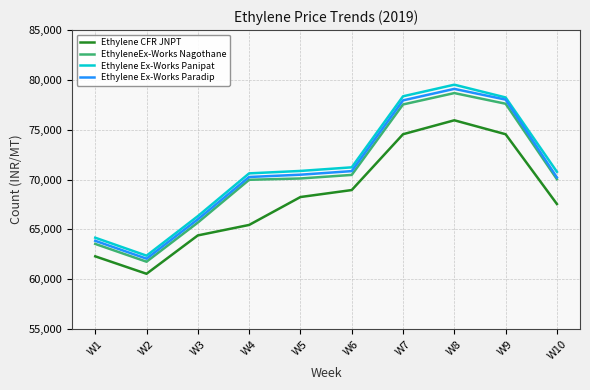

Which series changed the most between W1 and W10?

Ethylene Ex-Works Panipat